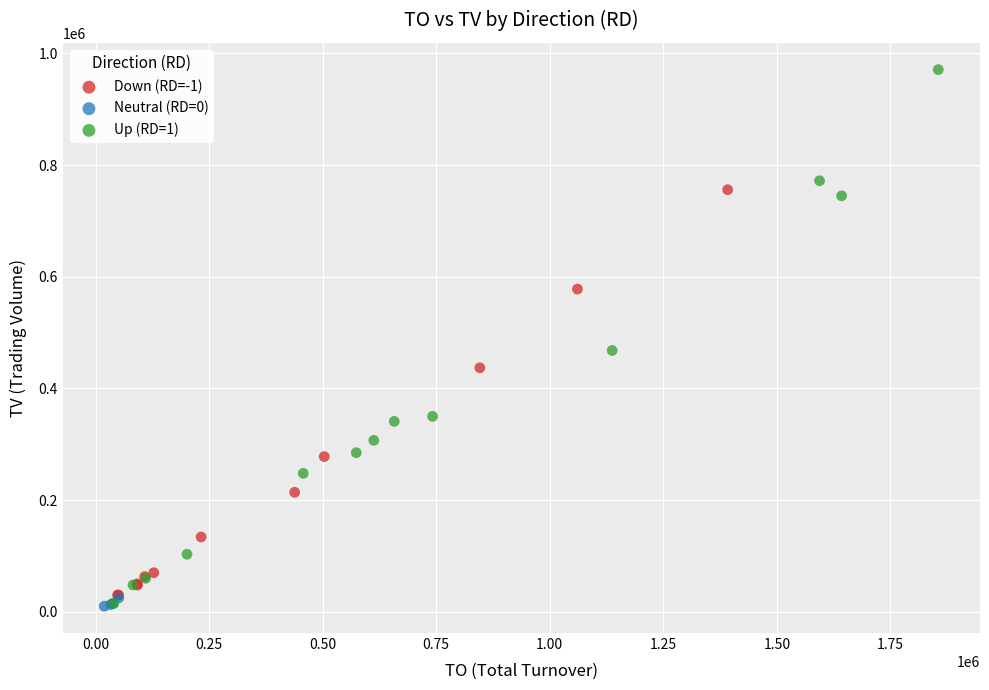

Which series contains the highest Y value?

Up (RD=1)